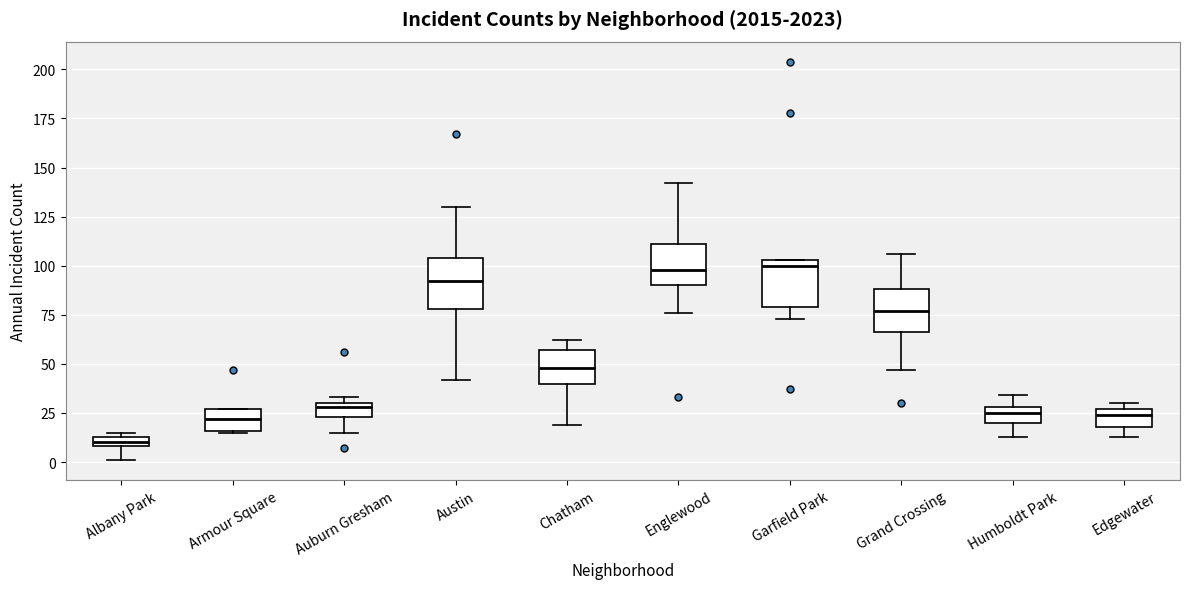

Which box has the lowest median line?

Albany Park